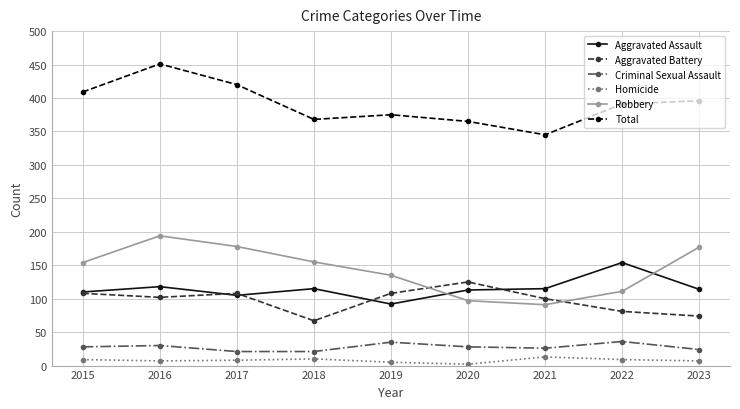

What is the total value across all series at 2020?

730